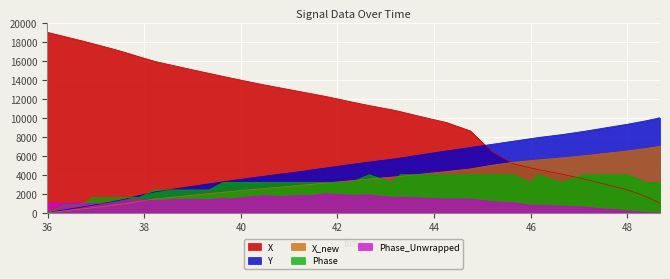

Which series has the largest range (max minus min)?

X